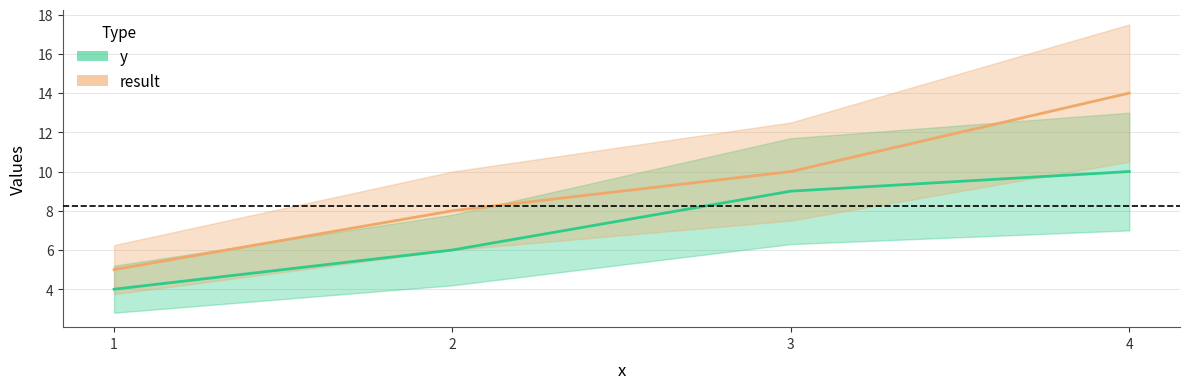

Reading left to right, list all the values displayed in this chart.

y: 1=4	2=6	3=9	4=10
result: 1=5	2=8	3=10	4=14